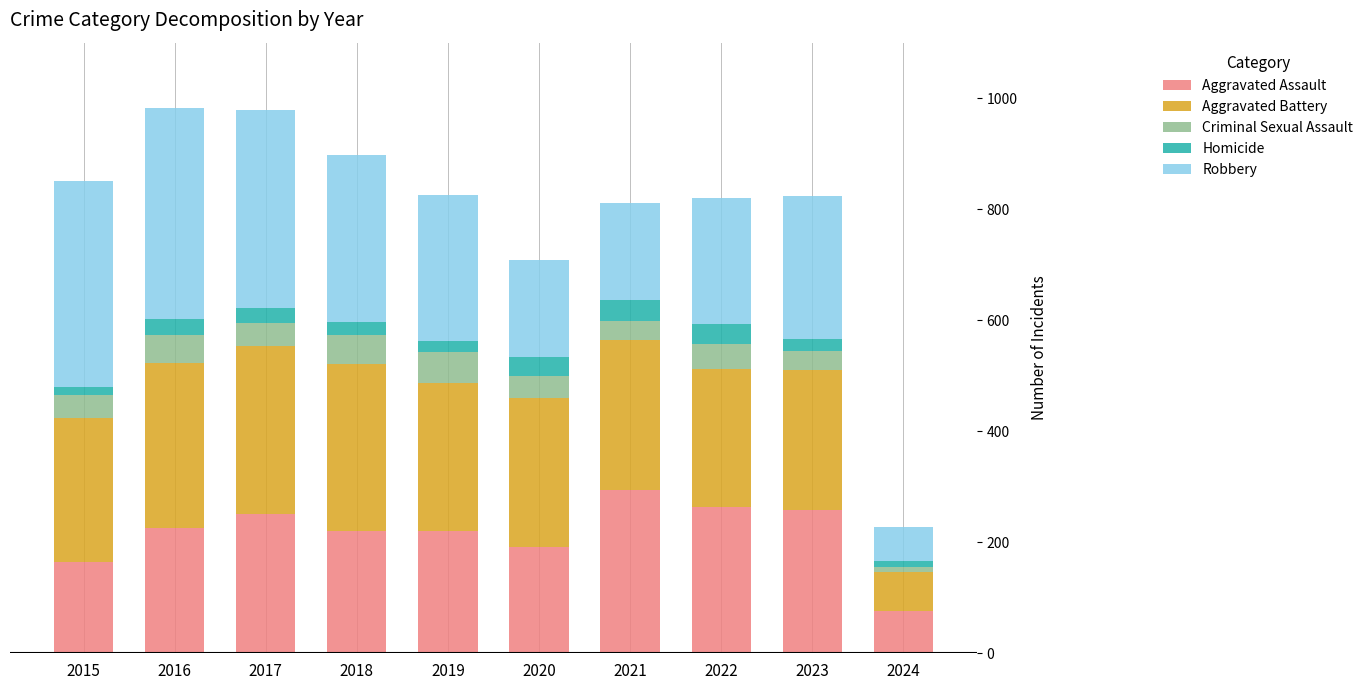

What is the difference between the second highest and second lowest values in the Aggravated Assault series?

100